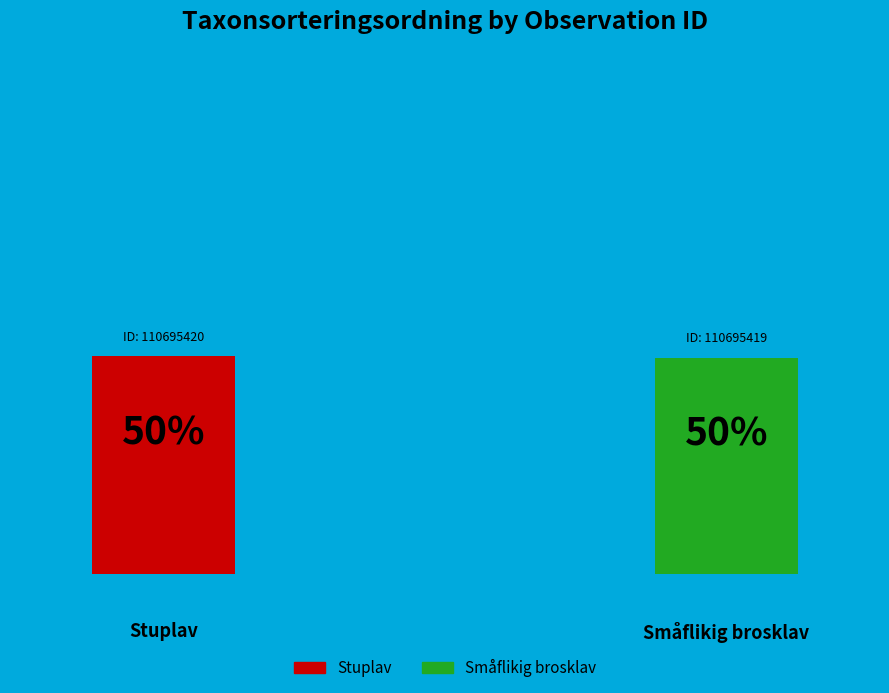

To the nearest percent, what is the average slice percentage?

50%